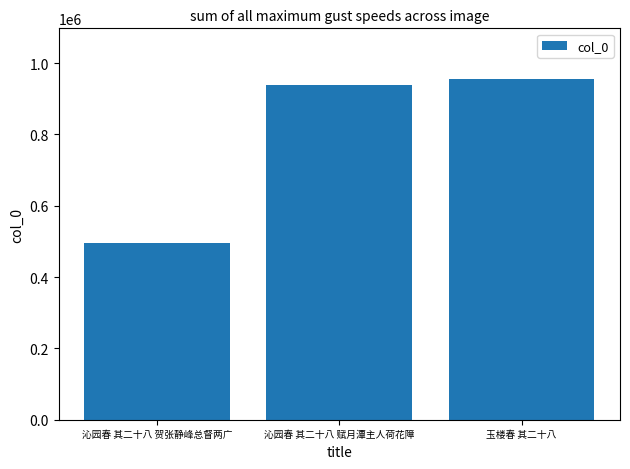

The chart shows a value of 856264 at 沁园春 其二十八 贺张静峰总督两广. True or false?

False